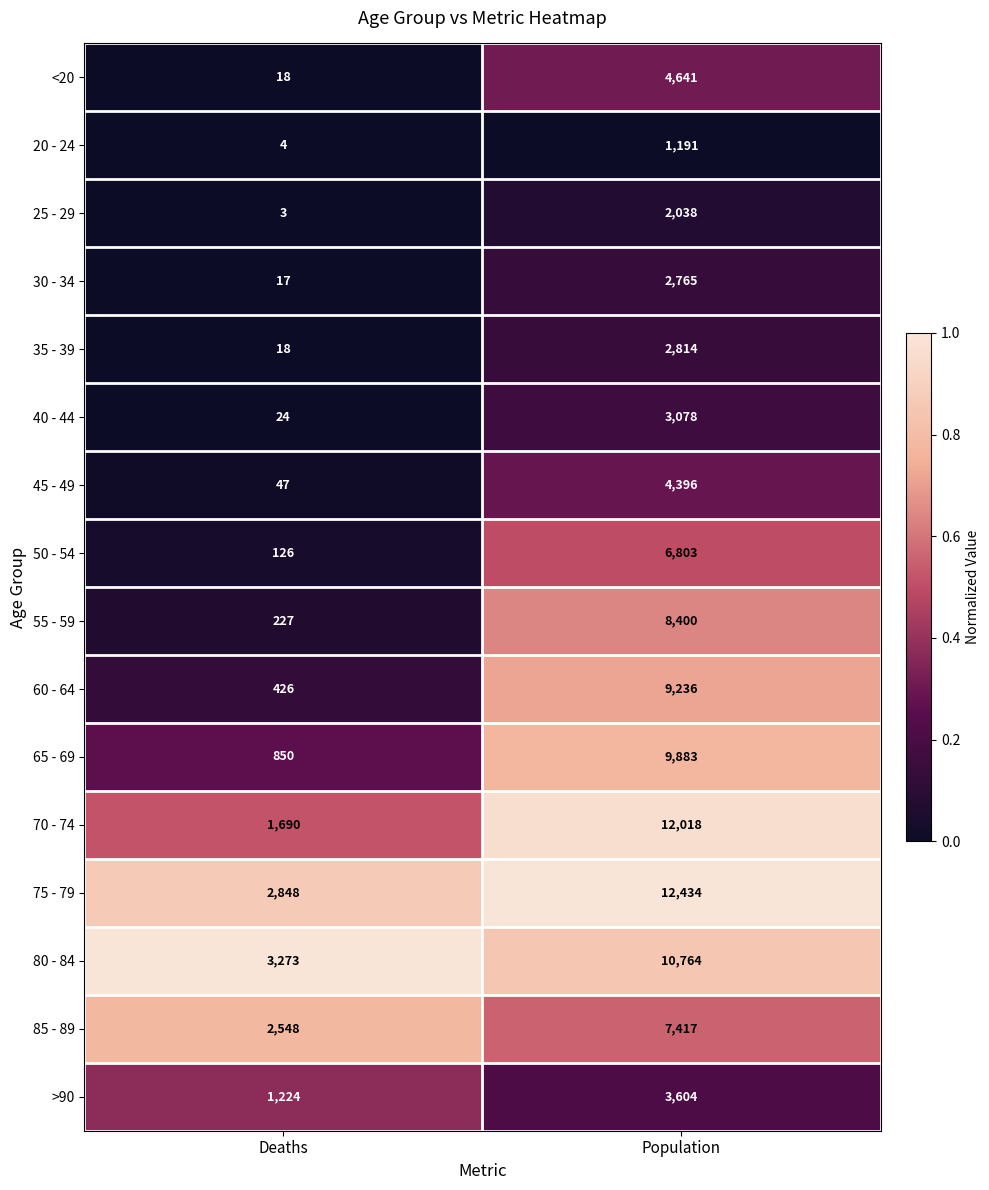

Which category has the lowest value in the 65 - 69 series?

Deaths